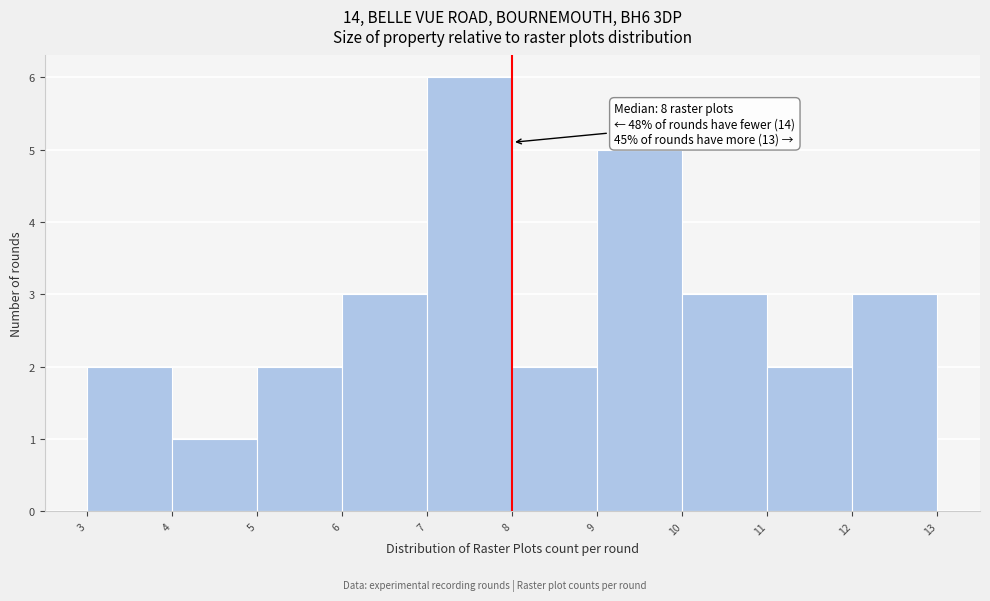

Which range on the x-axis has the tallest bar?

7 to 8